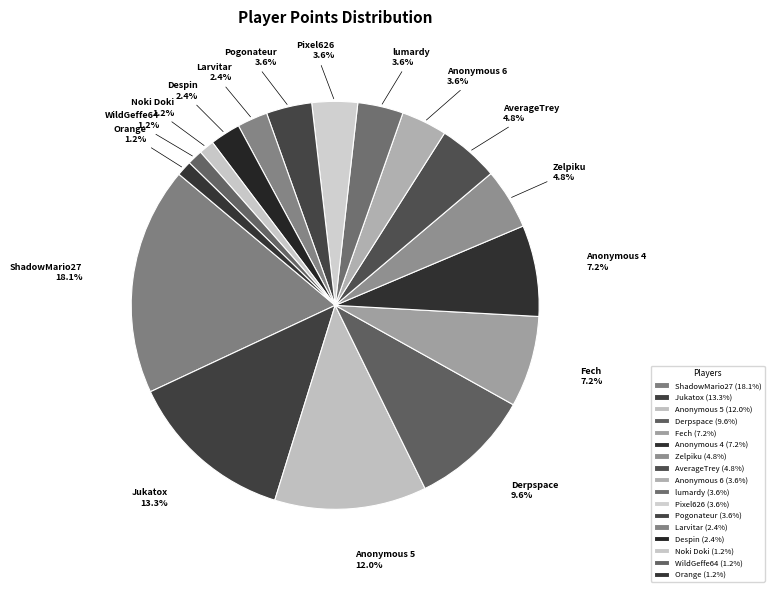

Does any single category account for the majority?

No